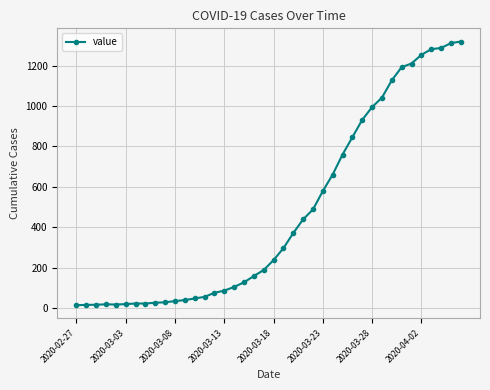

What is the maximum value shown in the chart?

1320